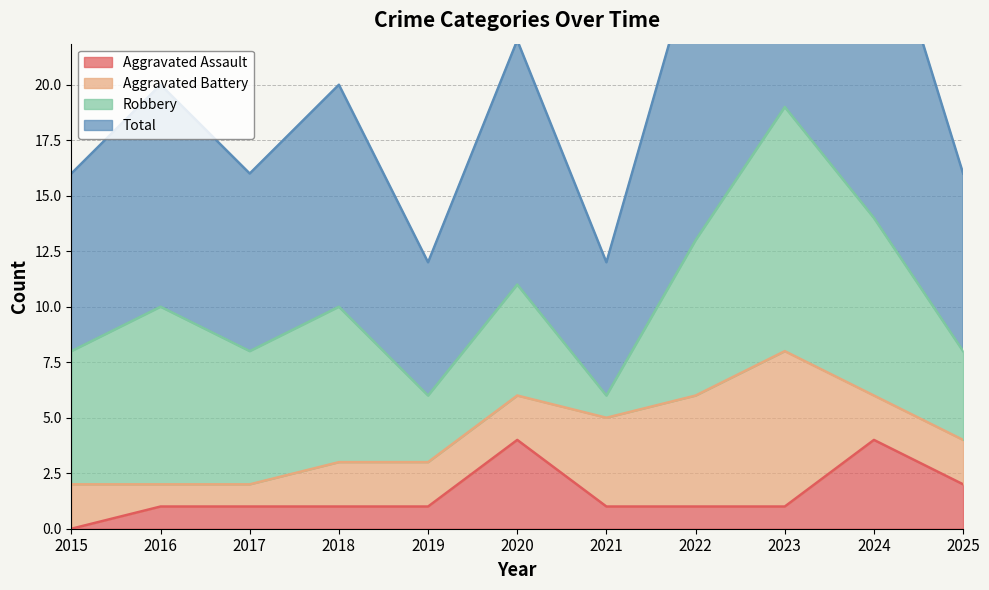

Which series changed the most between 2023 and 2024?

Total